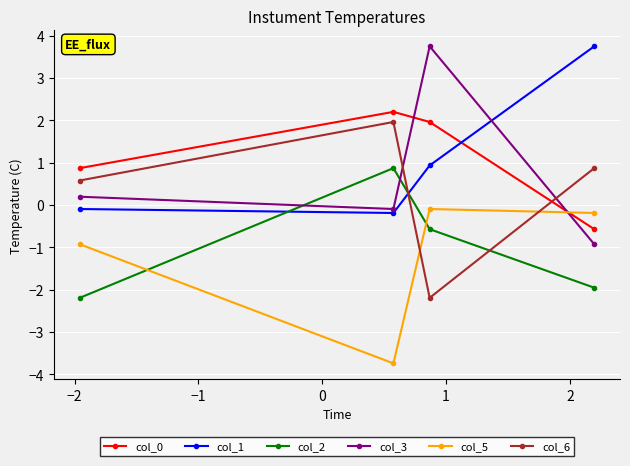

At how many categories does at least one series exceed 0?

4